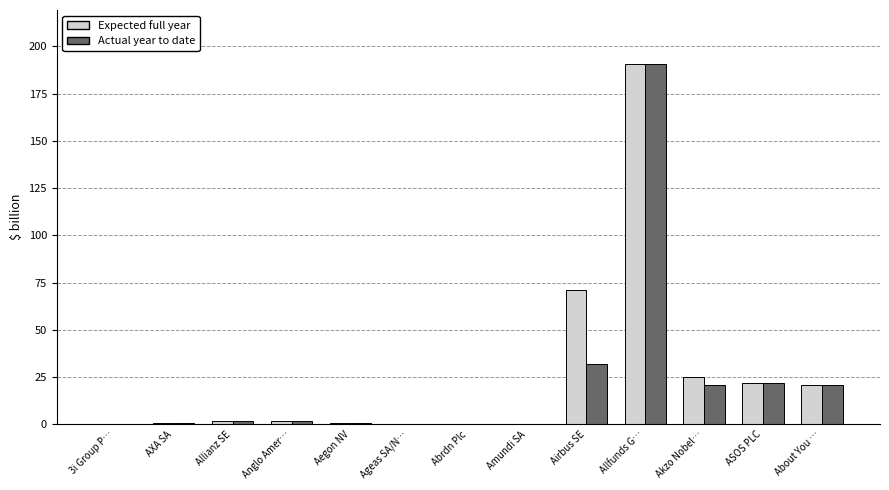

At which label is Actual year to date closest to 95?

Airbus SE